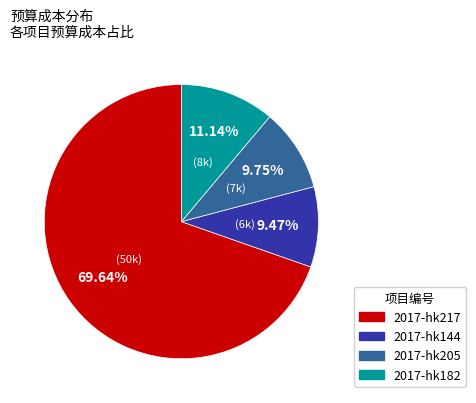

To the nearest percent, what percentage of the pie is 2017-hk217?

70%